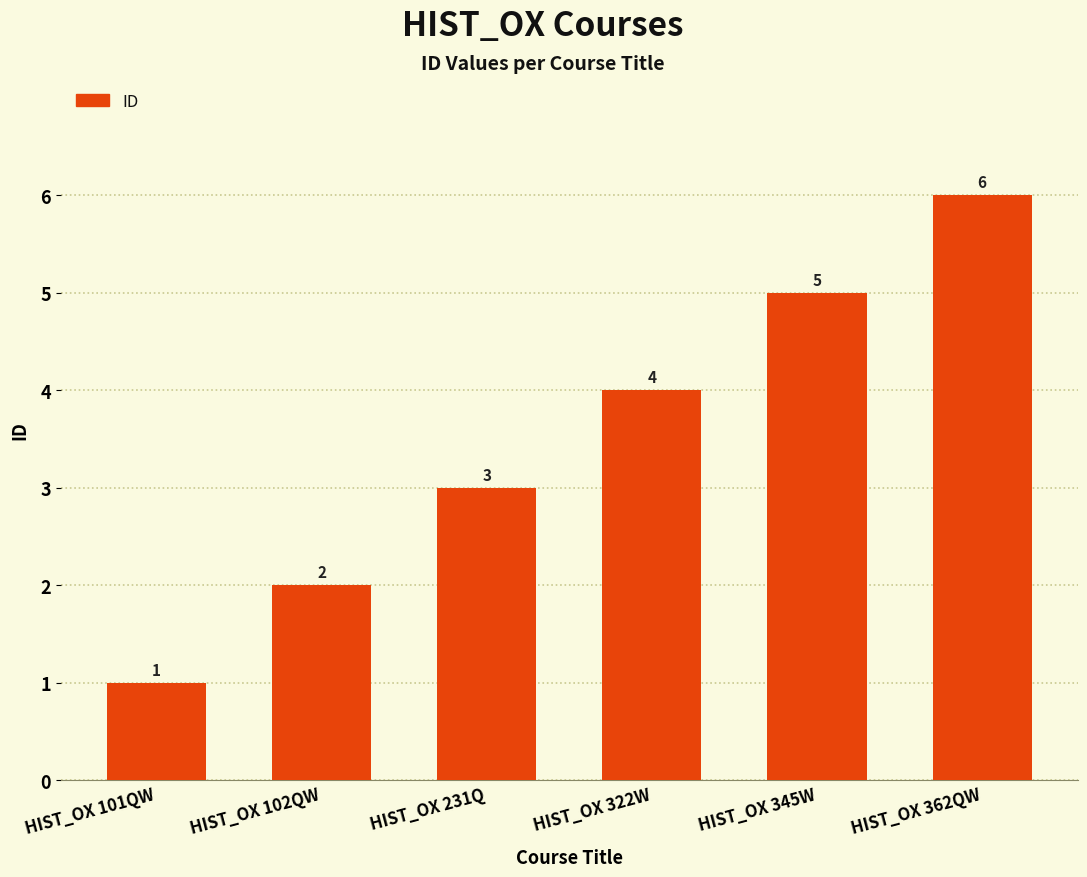

What is the label of the 6th bar from the right?

HIST_OX 101QW